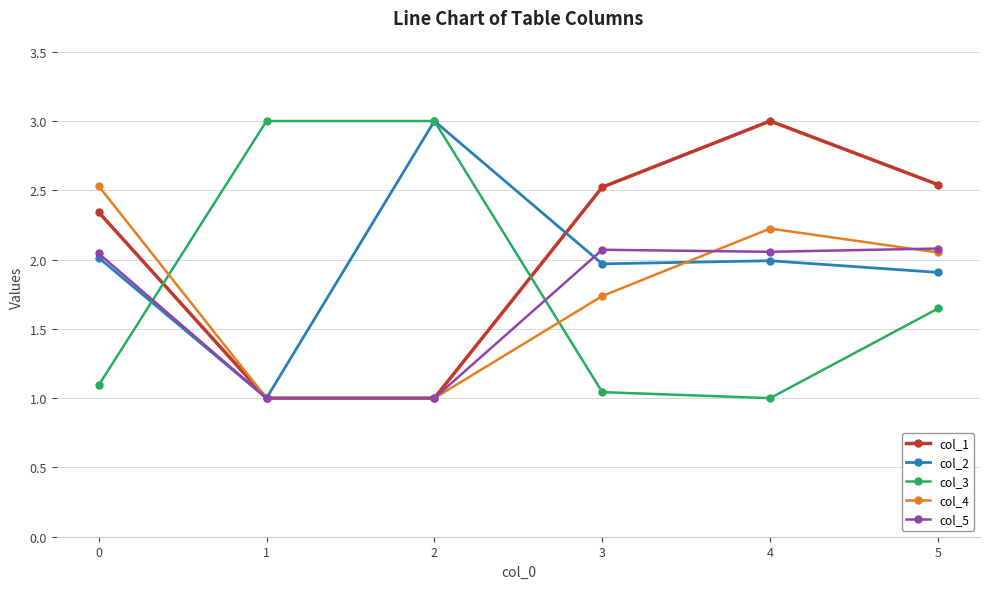

What is the approximate value of col_4 at 4?

2.2